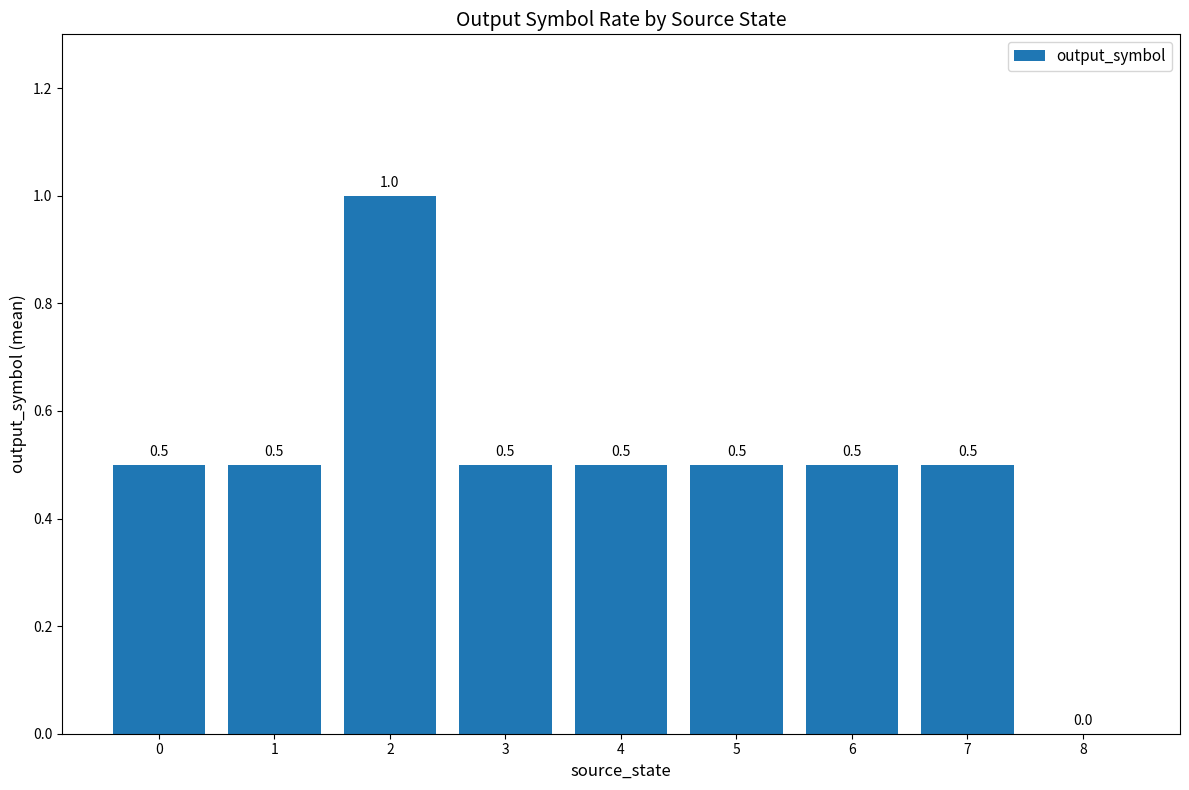

What is the maximum value shown in the chart?

1.0